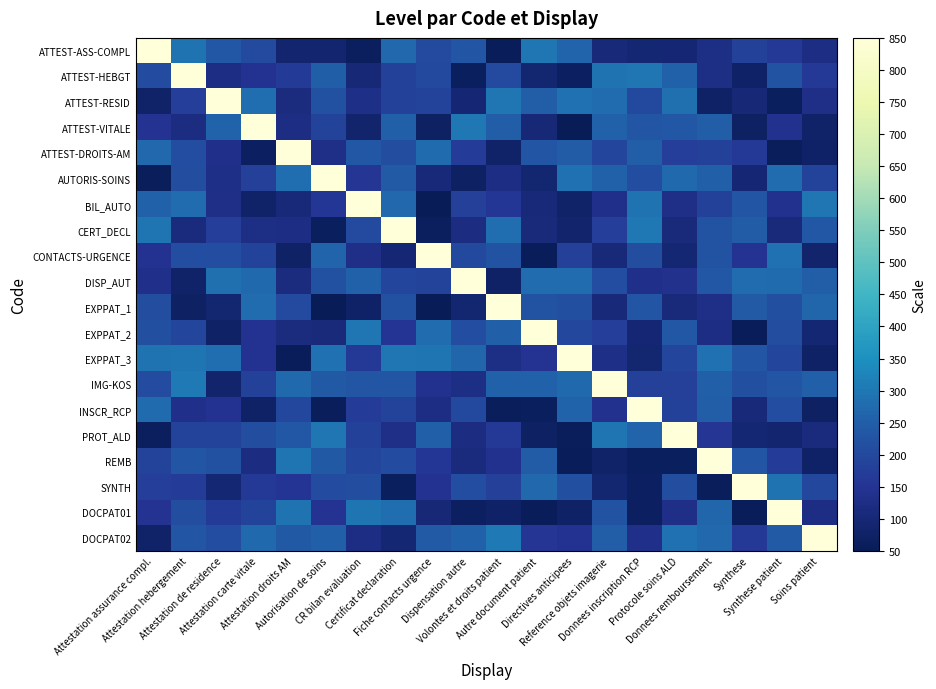

Reading left to right, extract all data points from this chart.

ATTEST-ASS-COMPL: Attestation assurance compl.=850.0	Attestation hebergement=293.4	Attestation de residence=237.4	Attestation carte vitale=203.3	Attestation droits AM=89.9	Autorisation de soins=89.9	CR bilan evaluation=64.9	Certificat declaration=271.7	Fiche contacts urgence=203.9	Dispensation autre=231.3	Volontes et droits patient=55.3	Autre document patient=298.3	Directives anticipees=263.1	Reference objets imagerie=104.4	Donnees inscription RCP=96.5	Protocole soins ALD=97.0	Donnees remboursement=127.9	Synthese=184.3	Synthese patient=160.6	Soins patient=124.6
ATTEST-HEBGT: Attestation assurance compl.=206.6	Attestation hebergement=850.0	Attestation de residence=124.8	Attestation carte vitale=143.8	Attestation droits AM=166.8	Autorisation de soins=251.0	CR bilan evaluation=101.1	Certificat declaration=181.6	Fiche contacts urgence=201.7	Dispensation autre=61.9	Volontes et droits patient=205.5	Autre document patient=93.7	Directives anticipees=66.7	Reference objets imagerie=292.9	Donnees inscription RCP=297.2	Protocole soins ALD=256.9	Donnees remboursement=128.0	Synthese=75.0	Synthese patient=225.2	Soins patient=162.7
ATTEST-RESID: Attestation assurance compl.=81.2	Attestation hebergement=176.8	Attestation de residence=850.0	Attestation carte vitale=282.8	Attestation droits AM=116.2	Autorisation de soins=219.6	CR bilan evaluation=129.8	Certificat declaration=183.1	Fiche contacts urgence=190.0	Dispensation autre=97.3	Volontes et droits patient=298.2	Autre document patient=248.4	Directives anticipees=290.5	Reference objets imagerie=279.1	Donnees inscription RCP=203.1	Protocole soins ALD=286.0	Donnees remboursement=72.7	Synthese=100.2	Synthese patient=61.6	Soins patient=133.3
ATTEST-VITALE: Attestation assurance compl.=149.5	Attestation hebergement=119.5	Attestation de residence=262.2	Attestation carte vitale=850.0	Attestation droits AM=121.9	Autorisation de soins=188.9	CR bilan evaluation=86.1	Certificat declaration=255.4	Fiche contacts urgence=69.1	Dispensation autre=302.6	Volontes et droits patient=247.7	Autre document patient=100.9	Directives anticipees=51.4	Reference objets imagerie=258.8	Donnees inscription RCP=231.0	Protocole soins ALD=236.6	Donnees remboursement=247.4	Synthese=69.0	Synthese patient=141.8	Soins patient=79.7
ATTEST-DROITS-AM: Attestation assurance compl.=271.0	Attestation hebergement=209.6	Attestation de residence=134.7	Attestation carte vitale=66.3	Attestation droits AM=850.0	Autorisation de soins=133.2	CR bilan evaluation=236.8	Certificat declaration=213.2	Fiche contacts urgence=277.1	Dispensation autre=170.9	Volontes et droits patient=80.6	Autre document patient=232.6	Directives anticipees=244.8	Reference objets imagerie=193.7	Donnees inscription RCP=247.4	Protocole soins ALD=176.4	Donnees remboursement=183.8	Synthese=159.5	Synthese patient=56.5	Soins patient=77.6
AUTORIS-SOINS: Attestation assurance compl.=58.0	Attestation hebergement=212.9	Attestation de residence=130.5	Attestation carte vitale=180.2	Attestation droits AM=282.3	Autorisation de soins=850.0	CR bilan evaluation=155.1	Certificat declaration=243.4	Fiche contacts urgence=108.6	Dispensation autre=69.7	Volontes et droits patient=124.2	Autre document patient=91.3	Directives anticipees=288.0	Reference objets imagerie=256.9	Donnees inscription RCP=212.2	Protocole soins ALD=273.1	Donnees remboursement=255.7	Synthese=97.8	Synthese patient=278.5	Soins patient=188.1
BIL_AUTO: Attestation assurance compl.=256.7	Attestation hebergement=279.4	Attestation de residence=131.4	Attestation carte vitale=78.2	Attestation droits AM=108.4	Autorisation de soins=159.3	CR bilan evaluation=850.0	Certificat declaration=270.3	Fiche contacts urgence=51.8	Dispensation autre=180.8	Volontes et droits patient=156.9	Autre document patient=106.9	Directives anticipees=80.7	Reference objets imagerie=136.4	Donnees inscription RCP=291.4	Protocole soins ALD=132.7	Donnees remboursement=182.8	Synthese=230.0	Synthese patient=143.1	Soins patient=298.8
CERT_DECL: Attestation assurance compl.=296.4	Attestation hebergement=114.5	Attestation de residence=177.3	Attestation carte vitale=127.0	Attestation droits AM=122.9	Autorisation de soins=59.4	CR bilan evaluation=206.0	Certificat declaration=850.0	Fiche contacts urgence=63.2	Dispensation autre=121.3	Volontes et droits patient=282.5	Autre document patient=111.3	Directives anticipees=87.1	Reference objets imagerie=175.3	Donnees inscription RCP=302.3	Protocole soins ALD=112.0	Donnees remboursement=222.1	Synthese=245.0	Synthese patient=110.8	Soins patient=236.4
CONTACTS-URGENCE: Attestation assurance compl.=144.2	Attestation hebergement=211.9	Attestation de residence=212.2	Attestation carte vitale=187.2	Attestation droits AM=73.1	Autorisation de soins=263.8	CR bilan evaluation=132.1	Certificat declaration=97.7	Fiche contacts urgence=850.0	Dispensation autre=201.3	Volontes et droits patient=223.5	Autre document patient=54.2	Directives anticipees=181.1	Reference objets imagerie=108.0	Donnees inscription RCP=215.2	Protocole soins ALD=94.6	Donnees remboursement=226.9	Synthese=149.0	Synthese patient=289.8	Soins patient=85.2
DISP_AUT: Attestation assurance compl.=137.3	Attestation hebergement=79.0	Attestation de residence=286.7	Attestation carte vitale=274.6	Attestation droits AM=116.0	Autorisation de soins=219.0	CR bilan evaluation=259.2	Certificat declaration=192.1	Fiche contacts urgence=185.6	Dispensation autre=850.0	Volontes et droits patient=73.8	Autre document patient=279.7	Directives anticipees=280.5	Reference objets imagerie=212.1	Donnees inscription RCP=136.8	Protocole soins ALD=139.4	Donnees remboursement=235.8	Synthese=279.7	Synthese patient=277.1	Soins patient=249.6
EXPPAT_1: Attestation assurance compl.=214.4	Attestation hebergement=71.5	Attestation de residence=91.4	Attestation carte vitale=280.0	Attestation droits AM=205.2	Autorisation de soins=52.4	CR bilan evaluation=76.0	Certificat declaration=219.9	Fiche contacts urgence=51.3	Dispensation autre=91.2	Volontes et droits patient=850.0	Autre document patient=227.1	Directives anticipees=216.9	Reference objets imagerie=107.4	Donnees inscription RCP=232.3	Protocole soins ALD=110.7	Donnees remboursement=133.3	Synthese=241.1	Synthese patient=216.3	Soins patient=267.4
EXPPAT_2: Attestation assurance compl.=218.3	Attestation hebergement=195.5	Attestation de residence=74.0	Attestation carte vitale=144.1	Attestation droits AM=117.9	Autorisation de soins=112.5	CR bilan evaluation=299.1	Certificat declaration=150.6	Fiche contacts urgence=278.4	Dispensation autre=211.6	Volontes et droits patient=253.5	Autre document patient=850.0	Directives anticipees=197.7	Reference objets imagerie=176.1	Donnees inscription RCP=100.0	Protocole soins ALD=234.9	Donnees remboursement=121.9	Synthese=56.2	Synthese patient=215.2	Soins patient=95.3
EXPPAT_3: Attestation assurance compl.=290.8	Attestation hebergement=294.2	Attestation de residence=284.2	Attestation carte vitale=144.8	Attestation droits AM=54.0	Autorisation de soins=287.6	CR bilan evaluation=159.6	Certificat declaration=297.5	Fiche contacts urgence=296.7	Dispensation autre=268.4	Volontes et droits patient=125.4	Autre document patient=148.6	Directives anticipees=850.0	Reference objets imagerie=131.1	Donnees inscription RCP=93.4	Protocole soins ALD=192.5	Donnees remboursement=289.7	Synthese=228.2	Synthese patient=195.9	Soins patient=74.9
IMG-KOS: Attestation assurance compl.=207.4	Attestation hebergement=303.5	Attestation de residence=85.9	Attestation carte vitale=182.7	Attestation droits AM=274.6	Autorisation de soins=239.6	CR bilan evaluation=228.4	Certificat declaration=229.8	Fiche contacts urgence=142.0	Dispensation autre=125.2	Volontes et droits patient=257.2	Autre document patient=257.4	Directives anticipees=272.0	Reference objets imagerie=850.0	Donnees inscription RCP=180.9	Protocole soins ALD=178.4	Donnees remboursement=254.4	Synthese=216.4	Synthese patient=229.7	Soins patient=253.7
INSCR_RCP: Attestation assurance compl.=277.8	Attestation hebergement=136.5	Attestation de residence=146.1	Attestation carte vitale=74.1	Attestation droits AM=198.0	Autorisation de soins=59.2	CR bilan evaluation=169.2	Certificat declaration=188.9	Fiche contacts urgence=123.4	Dispensation autre=201.3	Volontes et droits patient=57.8	Autre document patient=59.6	Directives anticipees=260.6	Reference objets imagerie=142.2	Donnees inscription RCP=850.0	Protocole soins ALD=183.7	Donnees remboursement=247.1	Synthese=105.3	Synthese patient=209.5	Soins patient=71.8
PROT_ALD: Attestation assurance compl.=63.2	Attestation hebergement=186.0	Attestation de residence=188.4	Attestation carte vitale=213.2	Attestation droits AM=235.9	Autorisation de soins=299.8	CR bilan evaluation=182.2	Certificat declaration=132.7	Fiche contacts urgence=253.6	Dispensation autre=119.3	Volontes et droits patient=162.4	Autre document patient=70.1	Directives anticipees=56.5	Reference objets imagerie=296.4	Donnees inscription RCP=264.0	Protocole soins ALD=850.0	Donnees remboursement=154.7	Synthese=94.4	Synthese patient=90.0	Soins patient=114.1
REMB: Attestation assurance compl.=190.6	Attestation hebergement=232.9	Attestation de residence=219.0	Attestation carte vitale=121.7	Attestation droits AM=294.4	Autorisation de soins=238.9	CR bilan evaluation=191.9	Certificat declaration=206.6	Fiche contacts urgence=157.4	Dispensation autre=113.4	Volontes et droits patient=141.1	Autre document patient=244.0	Directives anticipees=53.7	Reference objets imagerie=79.7	Donnees inscription RCP=61.8	Protocole soins ALD=60.4	Donnees remboursement=850.0	Synthese=230.1	Synthese patient=171.4	Soins patient=75.0
SYNTH: Attestation assurance compl.=175.9	Attestation hebergement=171.2	Attestation de residence=94.3	Attestation carte vitale=161.1	Attestation droits AM=152.0	Autorisation de soins=207.7	CR bilan evaluation=212.6	Certificat declaration=61.6	Fiche contacts urgence=145.9	Dispensation autre=210.2	Volontes et droits patient=178.8	Autre document patient=269.3	Directives anticipees=218.6	Reference objets imagerie=91.7	Donnees inscription RCP=68.1	Protocole soins ALD=214.5	Donnees remboursement=56.8	Synthese=850.0	Synthese patient=290.7	Soins patient=197.3
DOCPAT01: Attestation assurance compl.=149.4	Attestation hebergement=214.7	Attestation de residence=167.3	Attestation carte vitale=189.7	Attestation droits AM=291.0	Autorisation de soins=148.8	CR bilan evaluation=296.1	Certificat declaration=281.8	Fiche contacts urgence=100.1	Dispensation autre=67.8	Volontes et droits patient=75.8	Autre document patient=54.7	Directives anticipees=74.2	Reference objets imagerie=224.8	Donnees inscription RCP=68.2	Protocole soins ALD=131.7	Donnees remboursement=266.3	Synthese=56.0	Synthese patient=850.0	Soins patient=122.2
DOCPAT02: Attestation assurance compl.=80.3	Attestation hebergement=228.4	Attestation de residence=211.0	Attestation carte vitale=274.6	Attestation droits AM=238.2	Autorisation de soins=255.7	CR bilan evaluation=122.2	Certificat declaration=95.4	Fiche contacts urgence=242.2	Dispensation autre=256.5	Volontes et droits patient=303.6	Autre document patient=155.6	Directives anticipees=145.2	Reference objets imagerie=248.8	Donnees inscription RCP=137.2	Protocole soins ALD=288.3	Donnees remboursement=269.8	Synthese=159.8	Synthese patient=242.2	Soins patient=850.0